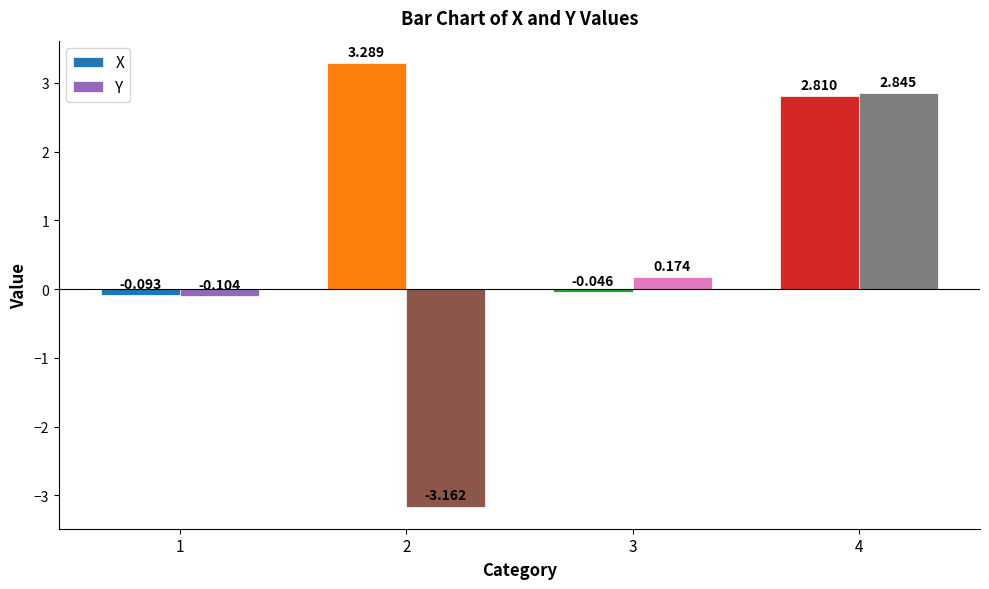

Which series has the widest spread of values?

Y